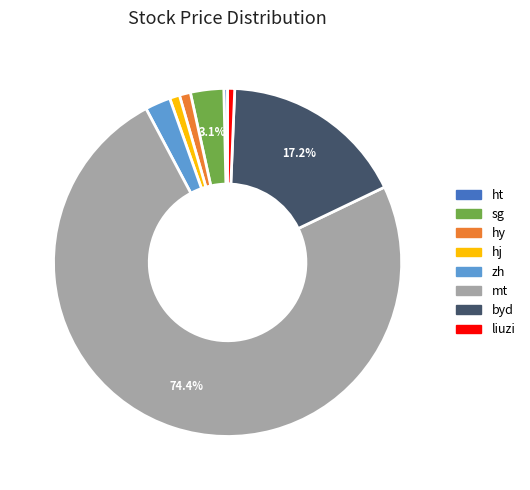

Count the number of slices in the pie.

8